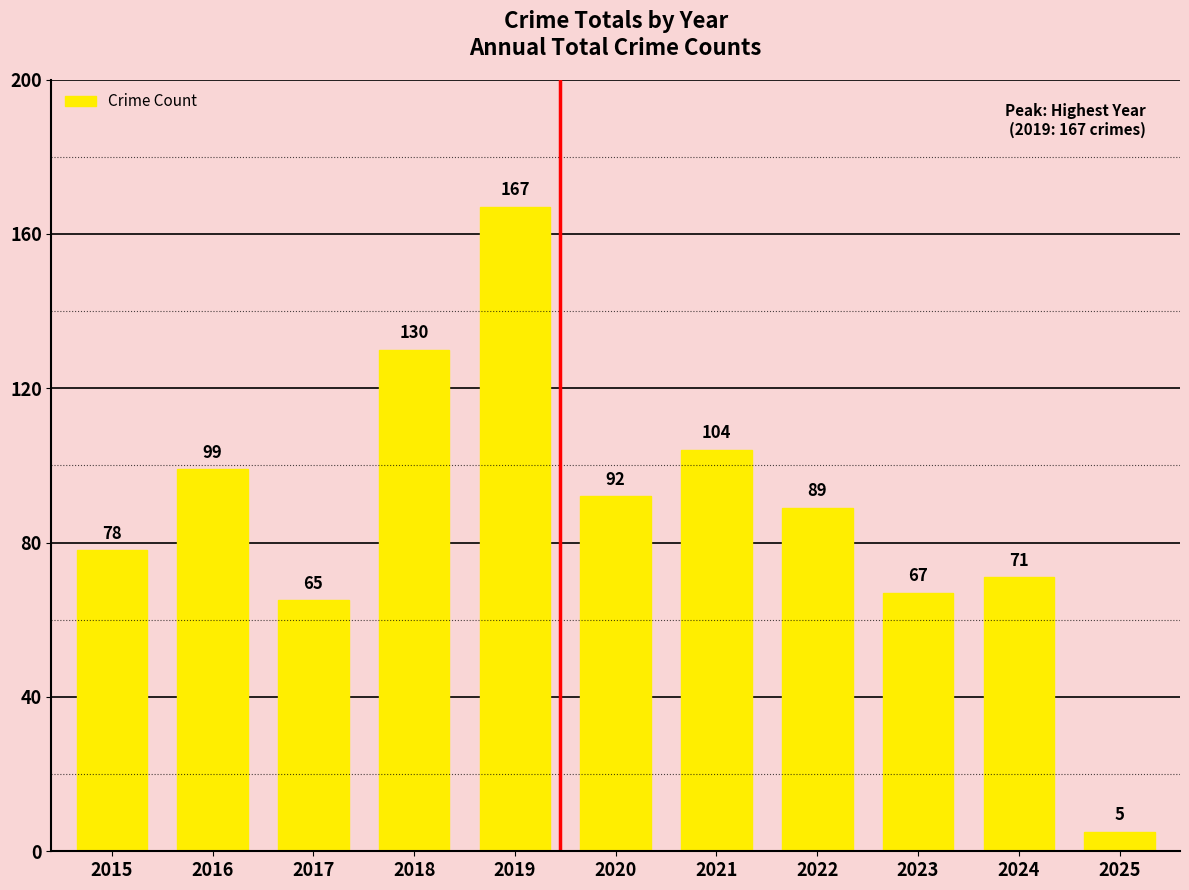

Are the bars horizontal?

No